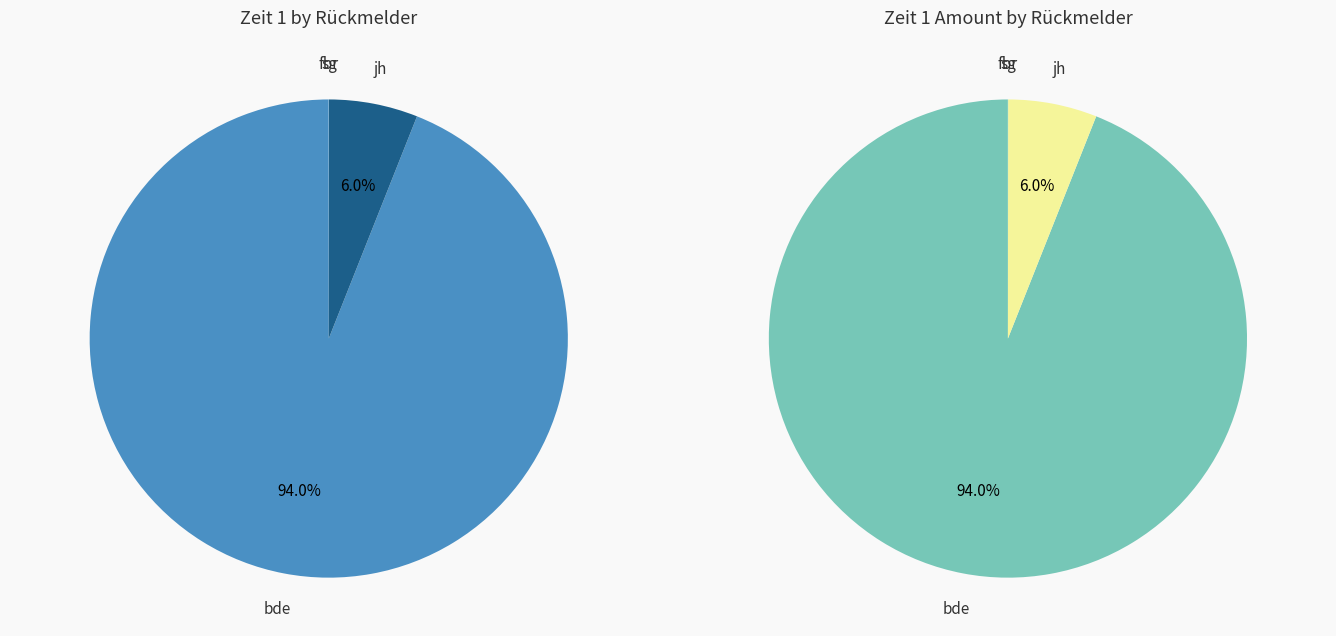

To the nearest percent, what is the combined percentage of bde and fbr?

94%